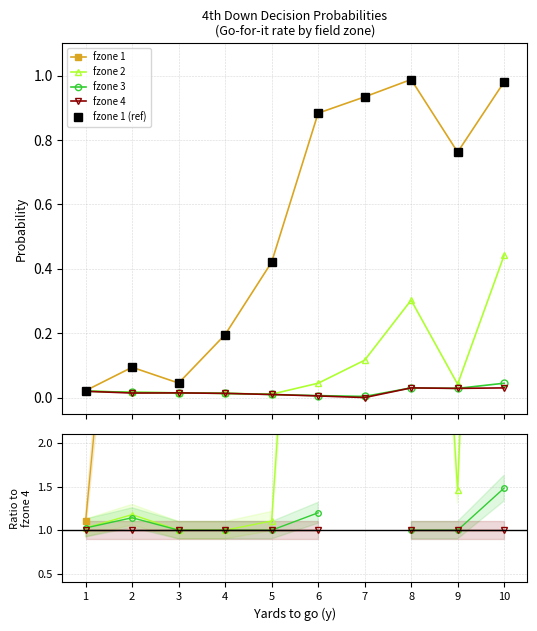

True or false: fzone 2 and fzone 1 (ref) cross at least once.

False